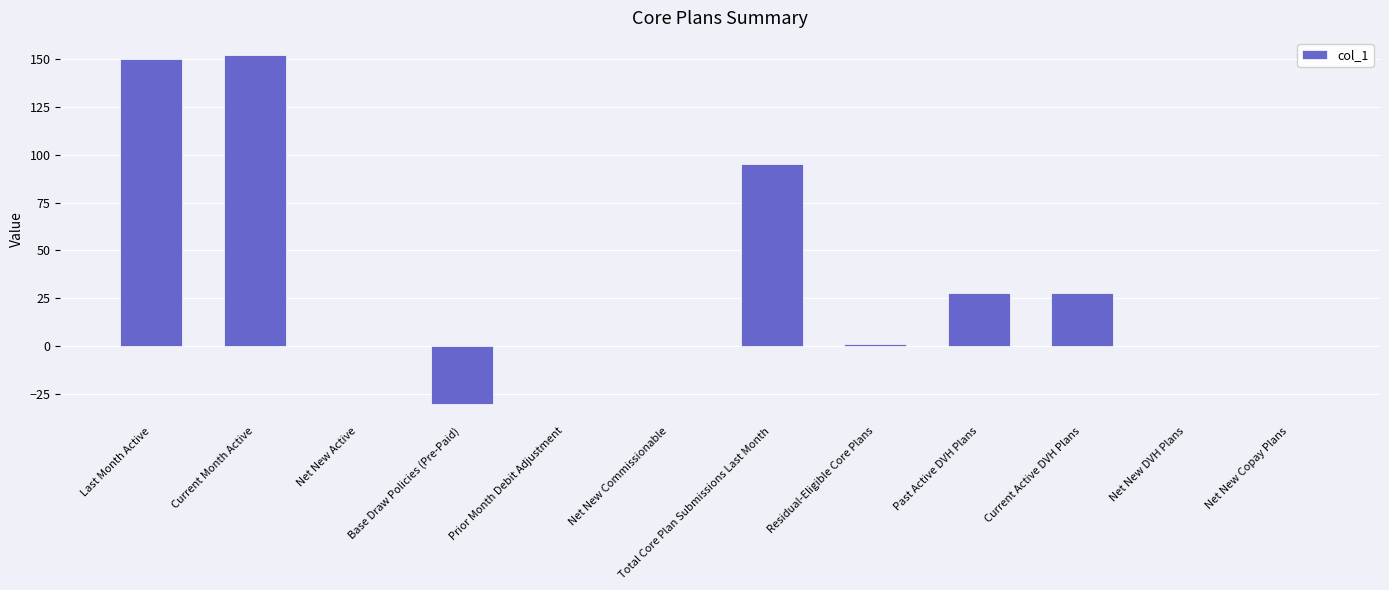

How many data points does each series have?

12